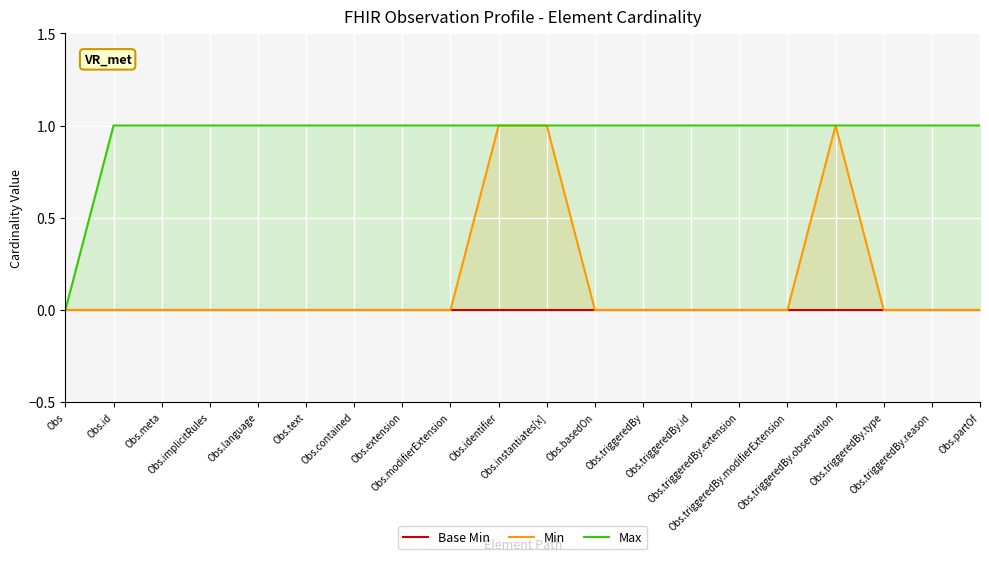

At how many categories does at least one series exceed 0?

19